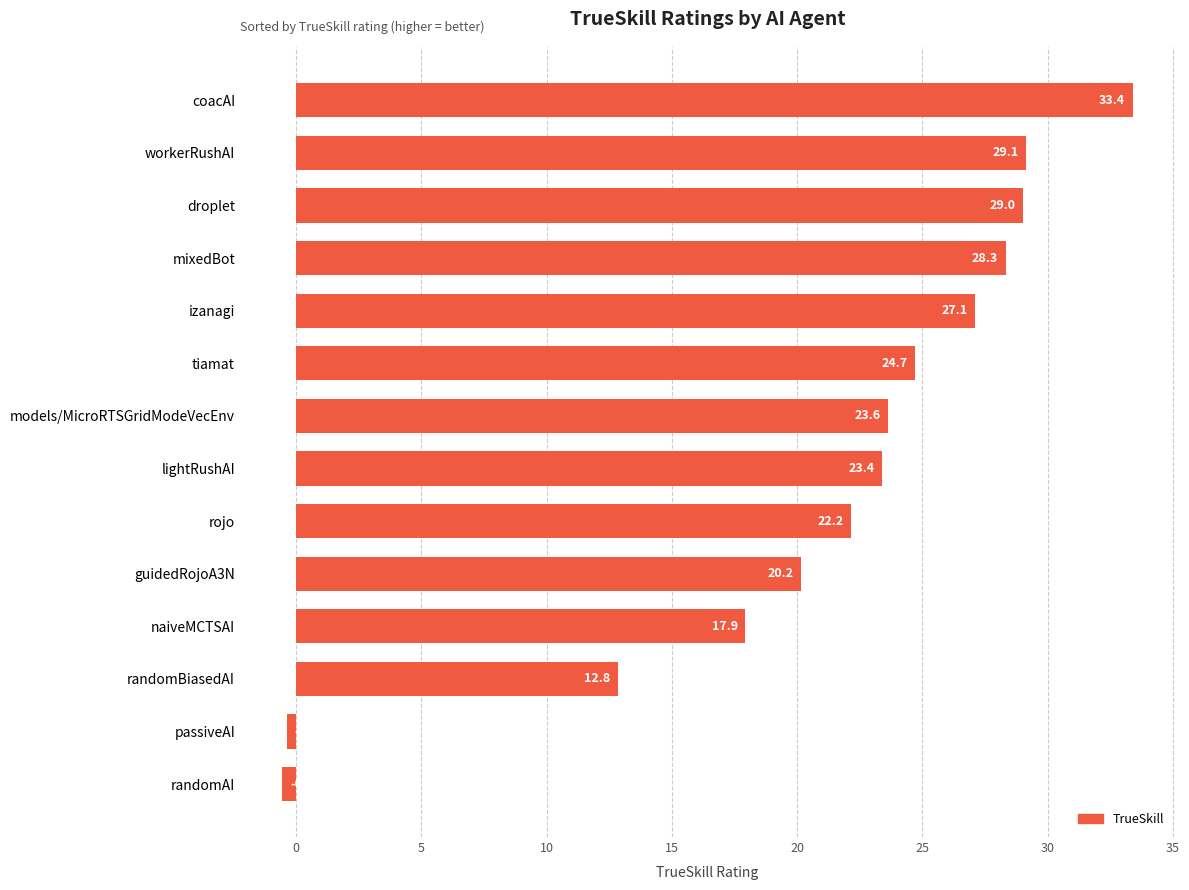

What is the minimum value shown in the chart?

-0.5